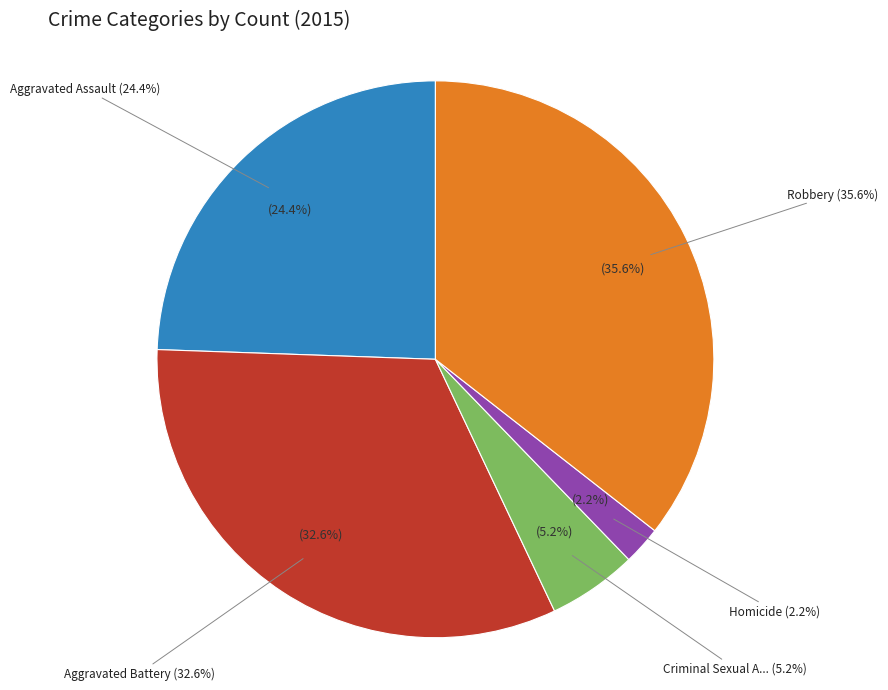

The Robbery slice represents 21% of the pie. True or false?

False